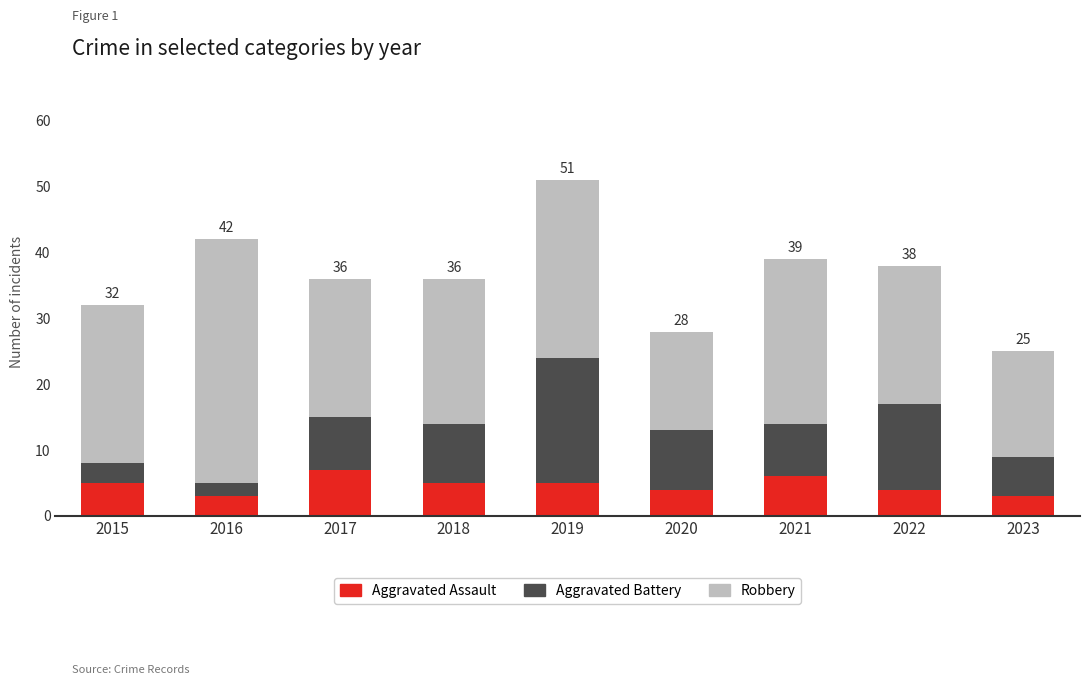

What are all the series names shown in the legend?

Aggravated Assault, Aggravated Battery, Robbery